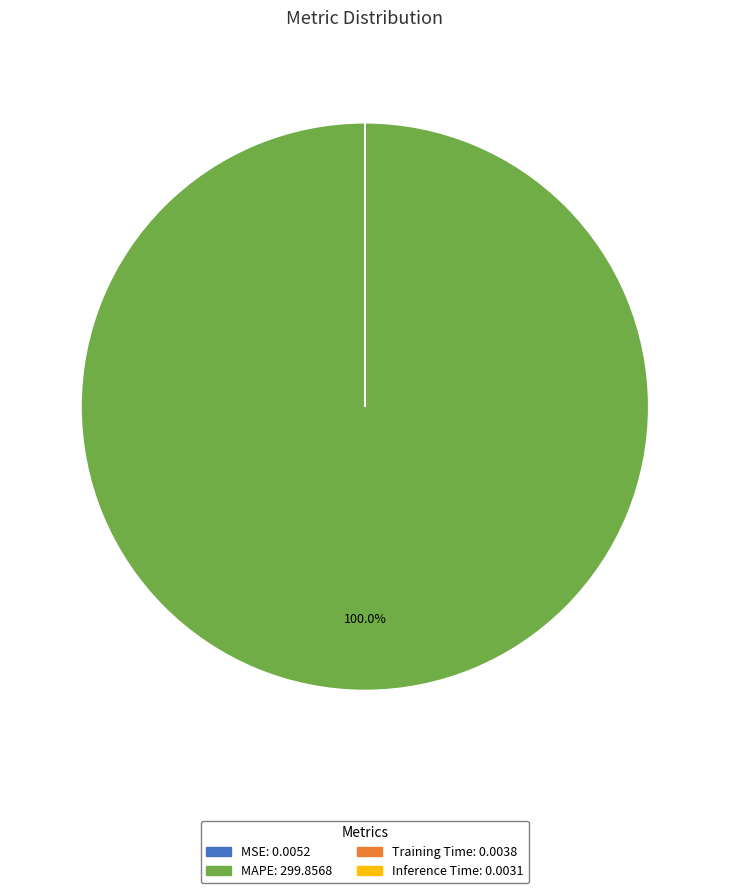

What is the largest slice in the pie chart?

MAPE